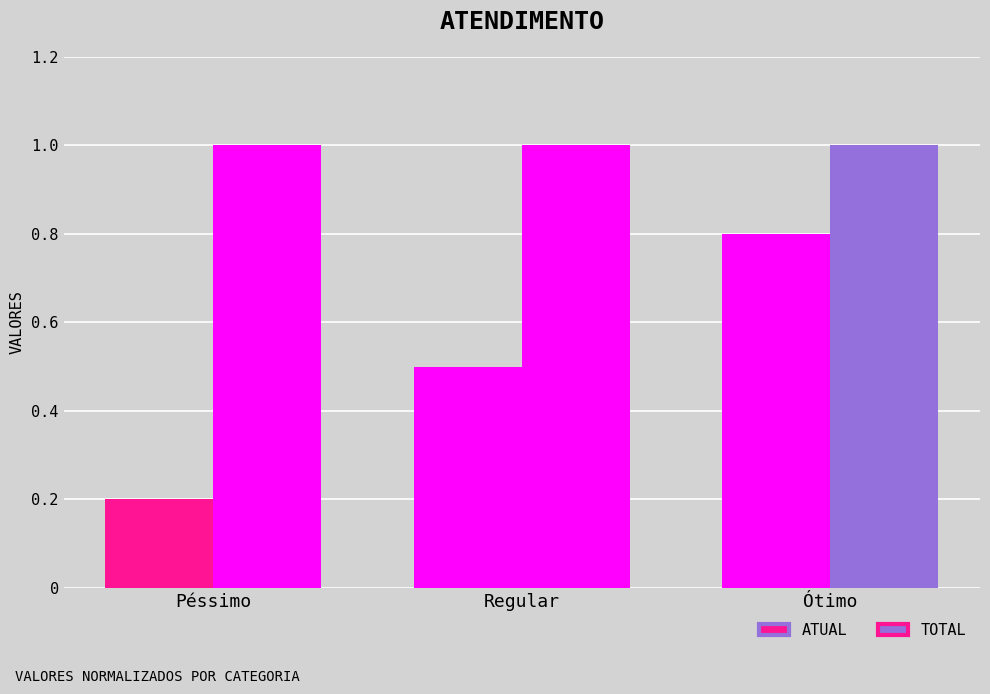

How many bars are there in total?

6